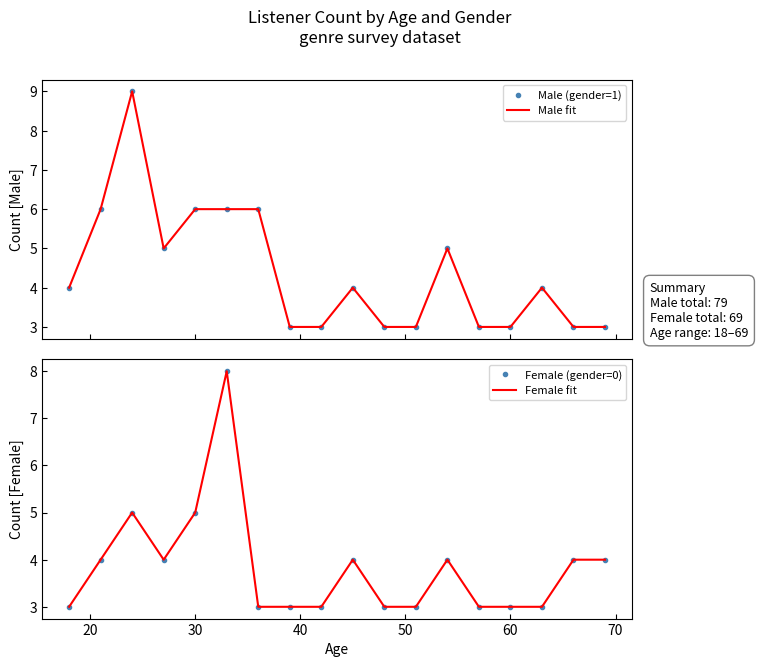

True or false: Female fit and Female (gender=0) intersect in this chart.

False